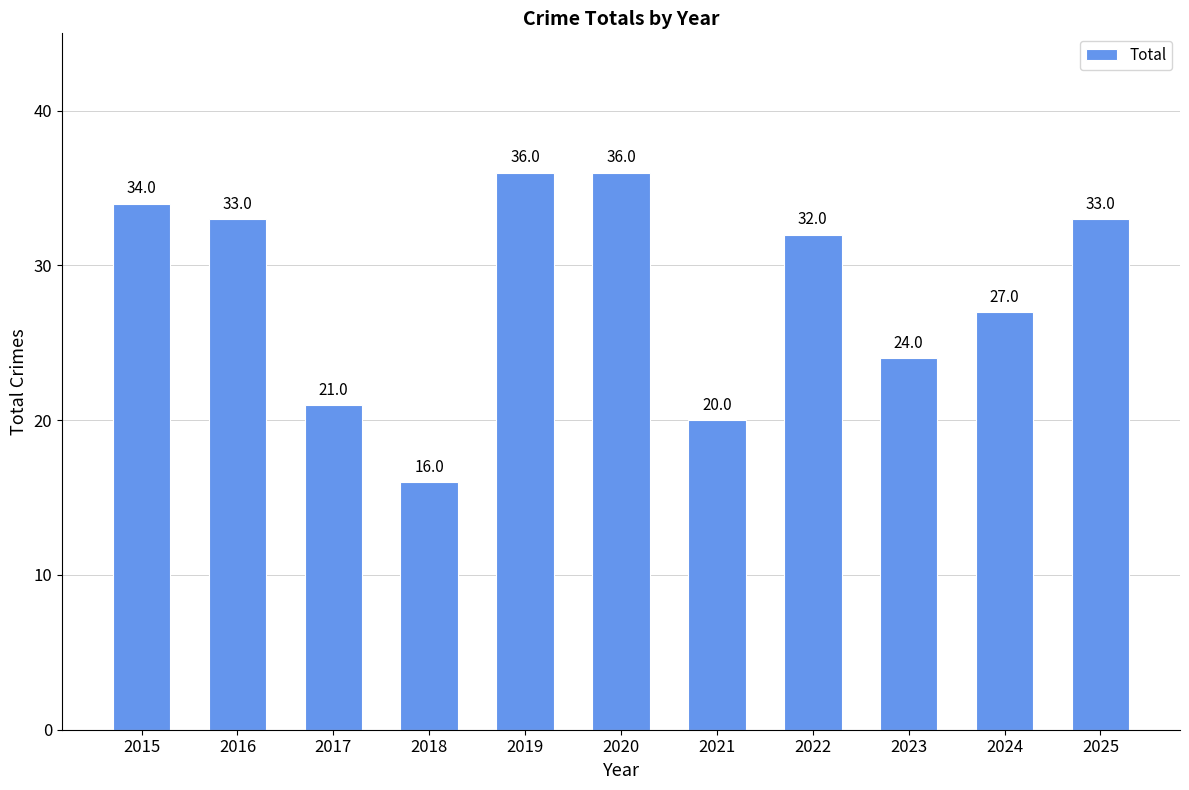

What is the greatest value displayed?

36